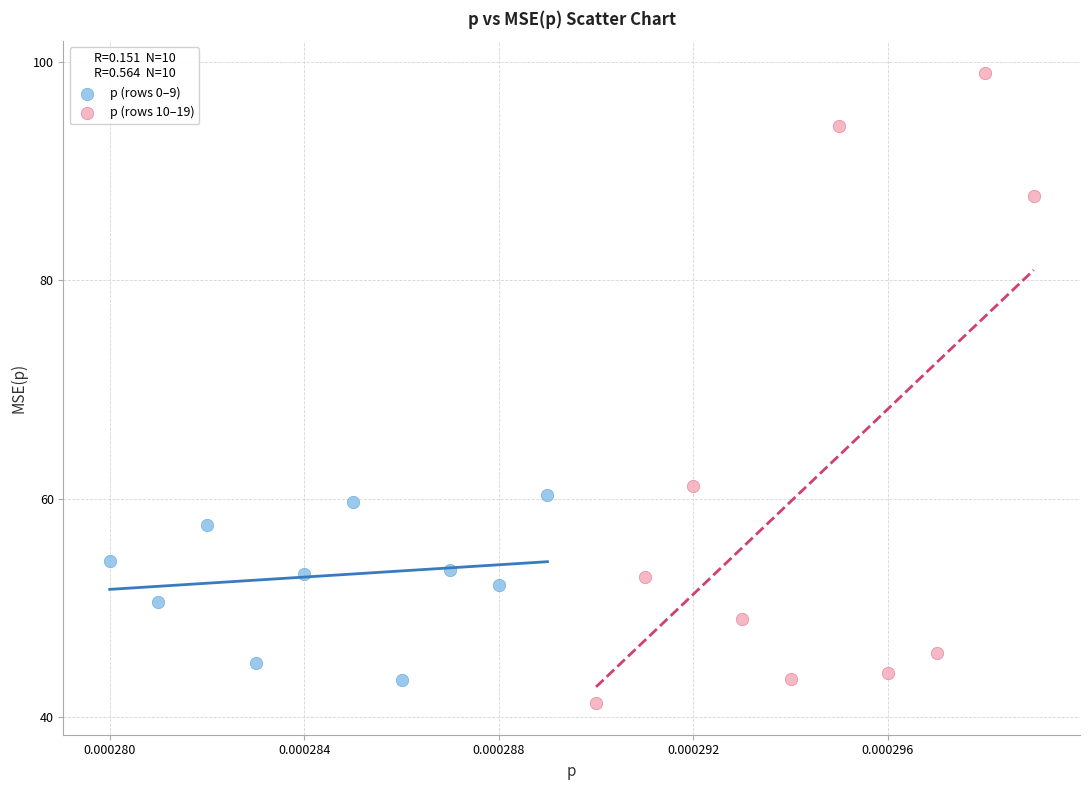

Which series has the widest spread of Y values?

p (rows 10–19)